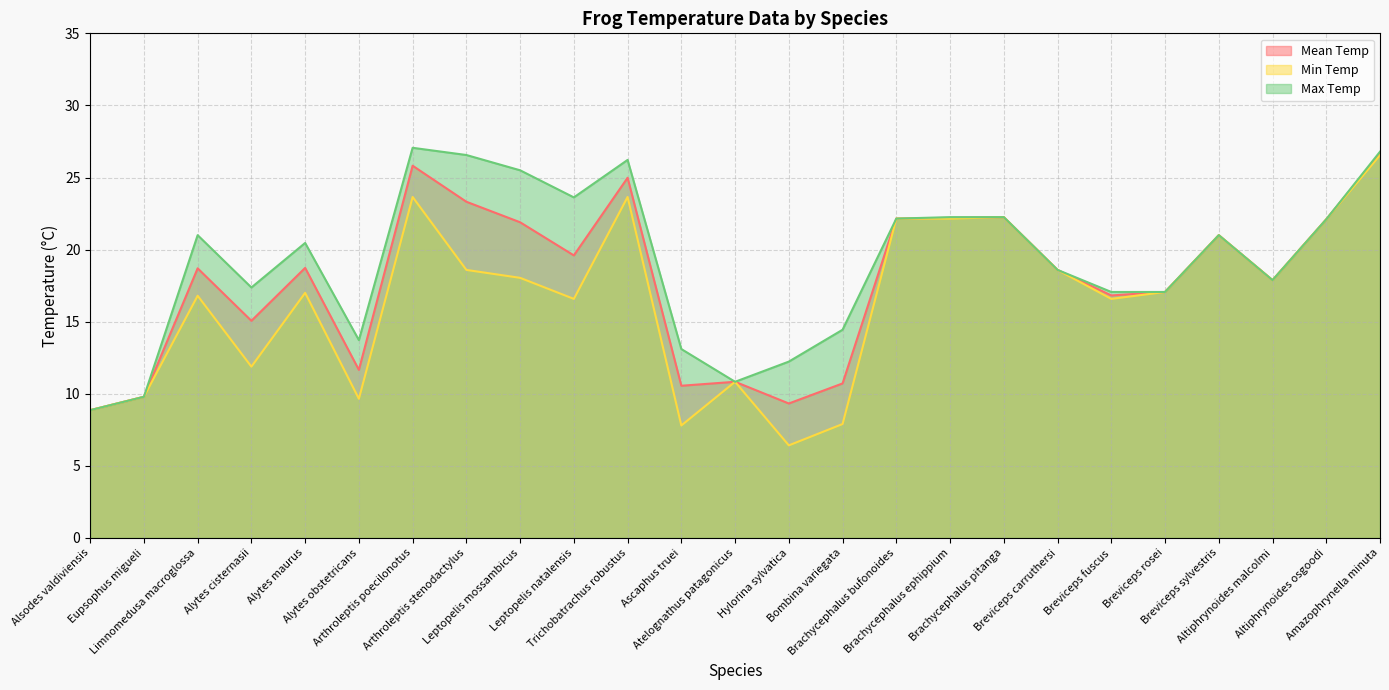

Reading right to left, extract all data points from this chart.

Mean Temp: 26.7	22.1	17.9	21.0	17.1	16.8	18.6	22.2	22.2	22.1	10.7	9.3	10.8	10.6	25.0	19.6	21.9	23.3	25.8	11.7	18.7	15.1	18.7	9.8	8.9
Min Temp: 26.6	22.1	17.9	21.0	17.1	16.6	18.6	22.2	22.1	22.1	7.9	6.4	10.8	7.8	23.6	16.6	18.0	18.6	23.6	9.7	17.0	11.9	16.8	9.8	8.9
Max Temp: 26.8	22.1	17.9	21.0	17.1	17.1	18.6	22.2	22.2	22.1	14.4	12.2	10.8	13.1	26.2	23.6	25.5	26.6	27.1	13.7	20.5	17.4	21.0	9.8	8.9